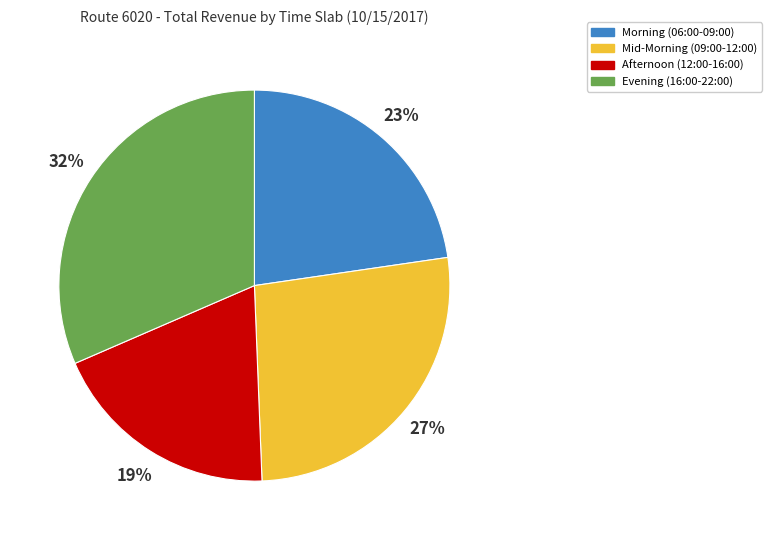

To the nearest percent, what is the average slice percentage?

25%